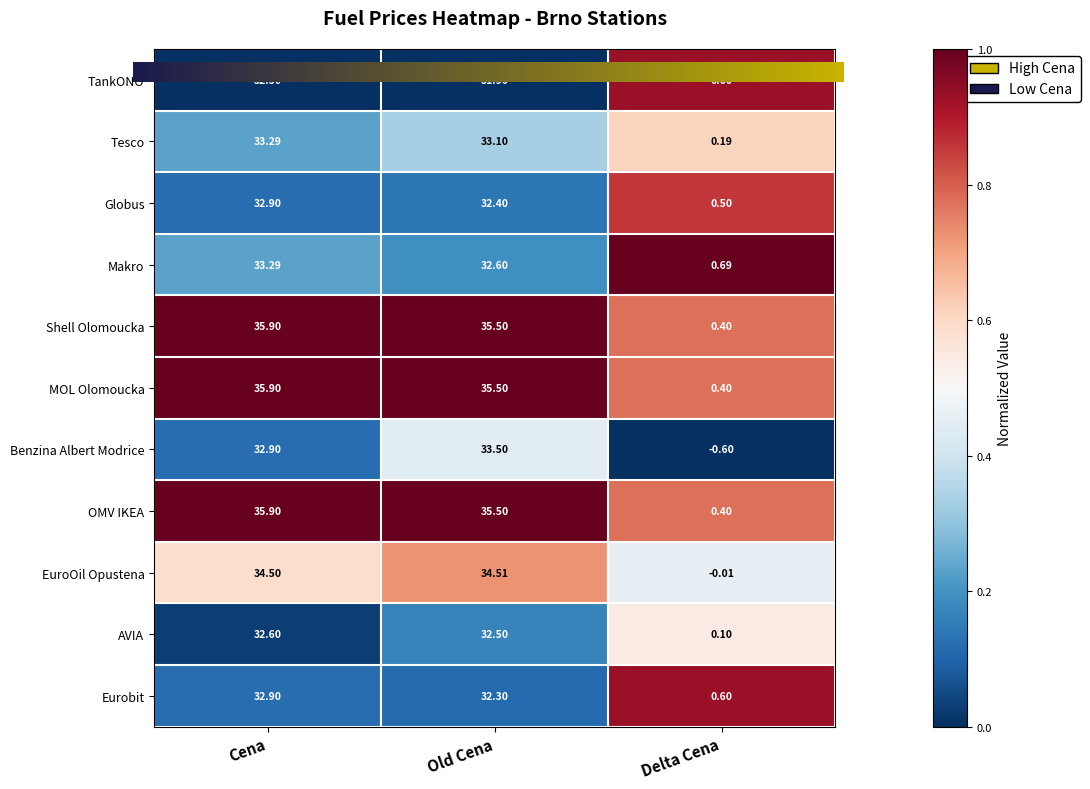

What is the average value of the Tesco series?

22.2